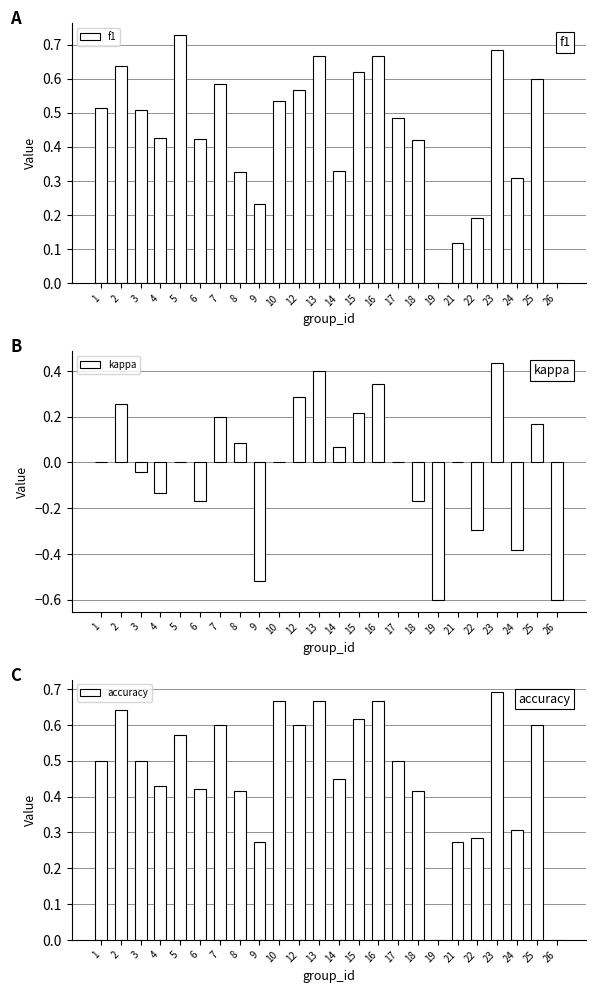

Is it true that kappa equals -0.2 at 6?

True